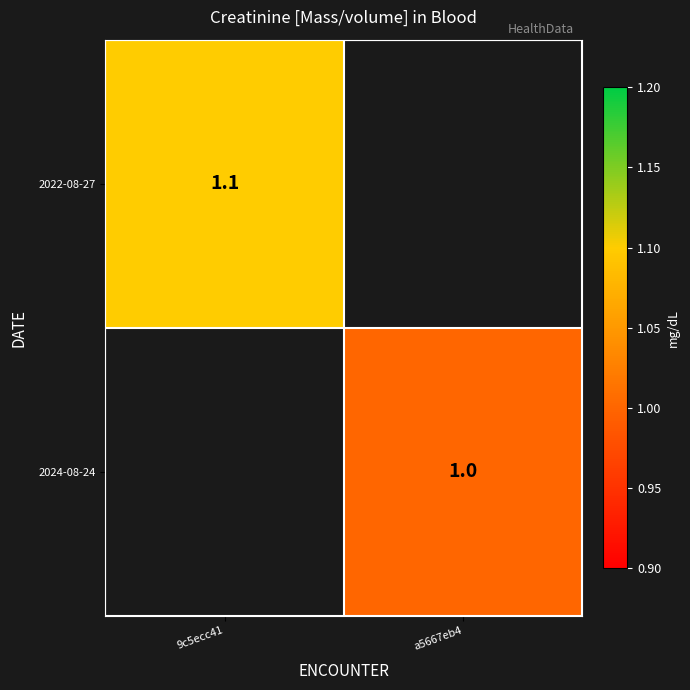

Is it true that 2024-08-24 equals 0.2 at a5667eb4?

False